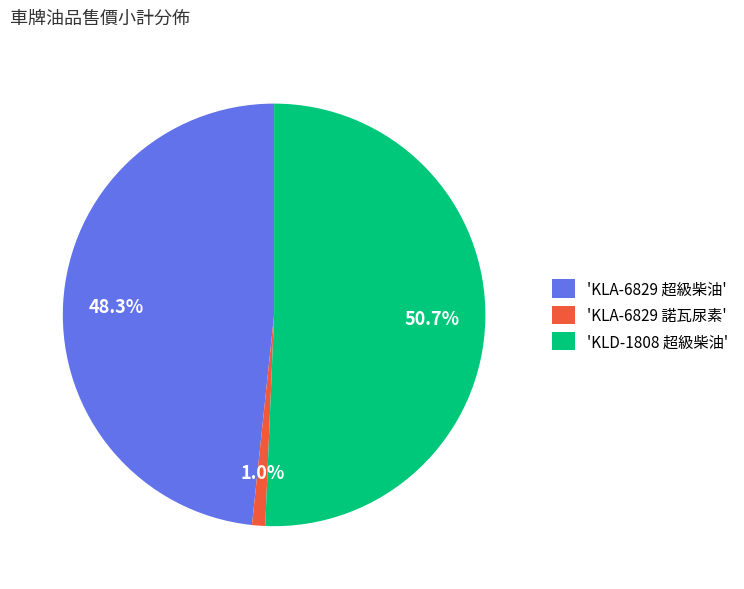

What is the smallest slice in the pie chart?

'KLA-6829 諾瓦尿素'